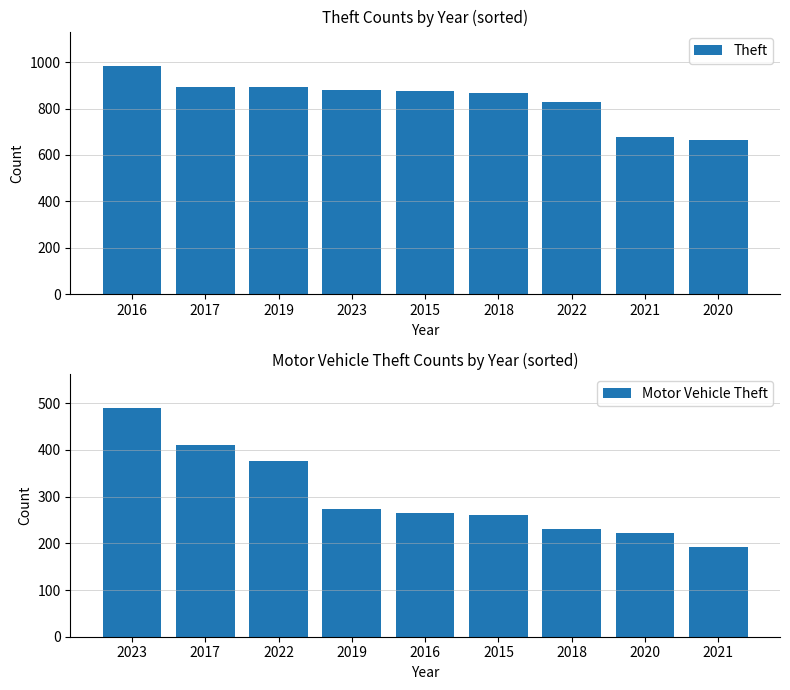

Rank the series by their average value, from highest to lowest.

Theft, Motor Vehicle Theft